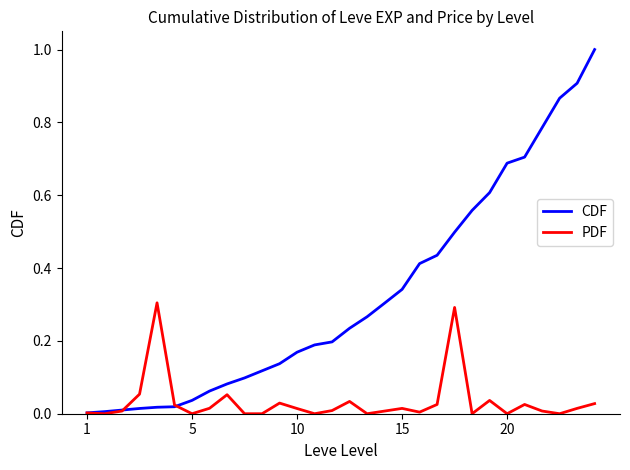

What is the maximum value shown in the chart?

1.0